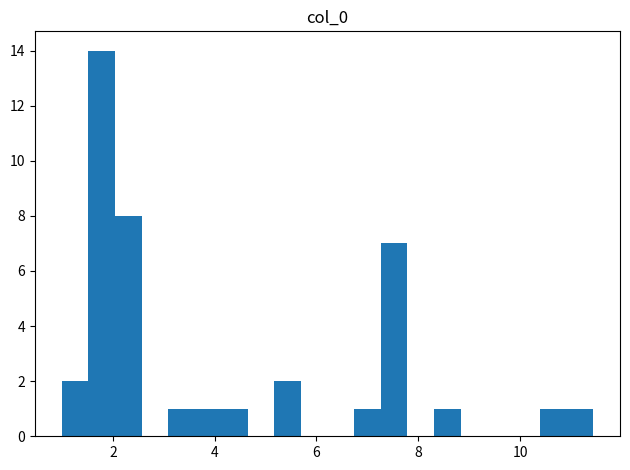

Read against the x-axis, roughly where is the centre of the tallest bar?

1.8